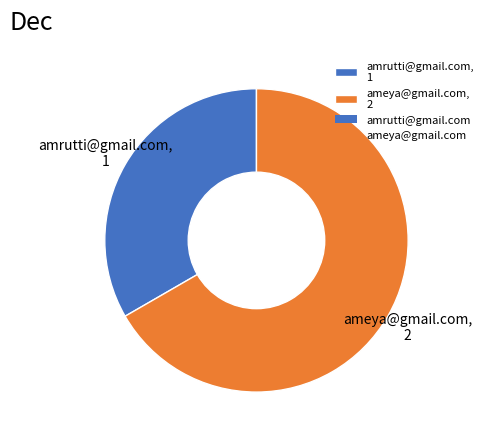

How many segments does this pie chart have?

2